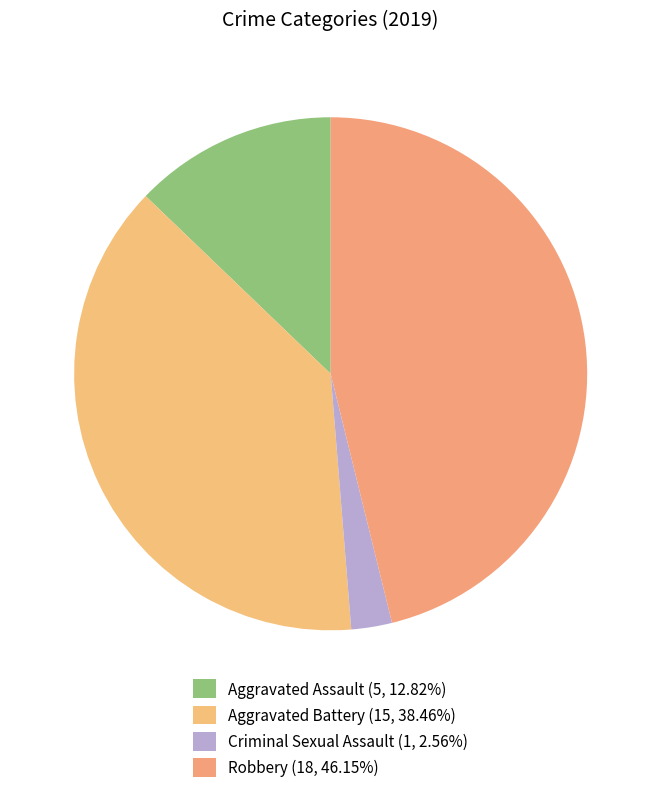

Is it true that Aggravated Assault is 1% of the pie?

False